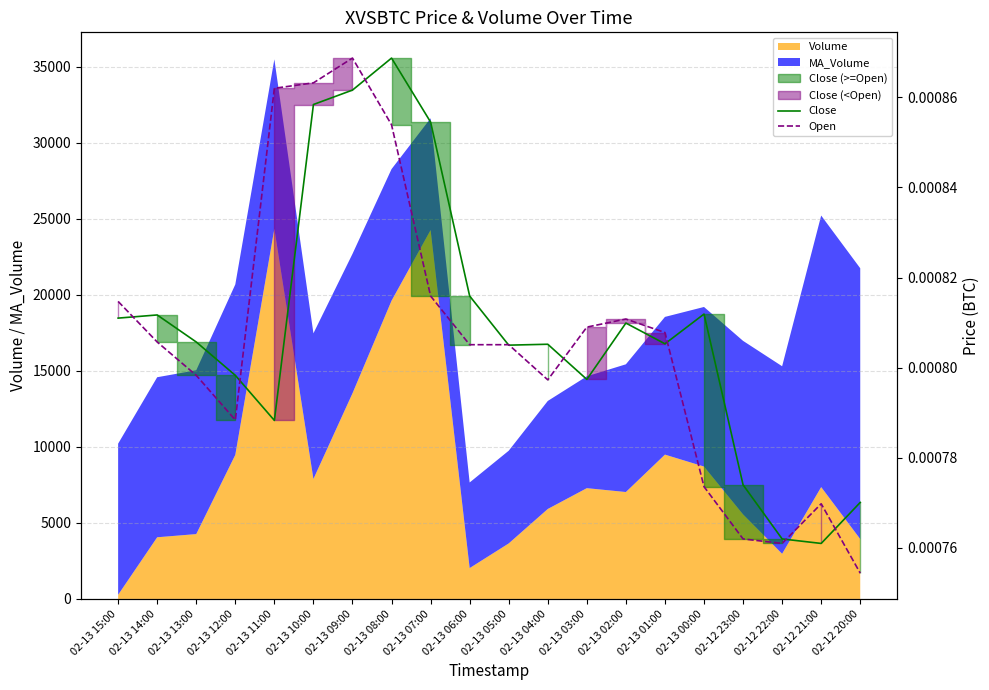

Does the chart have visible grid lines?

Yes